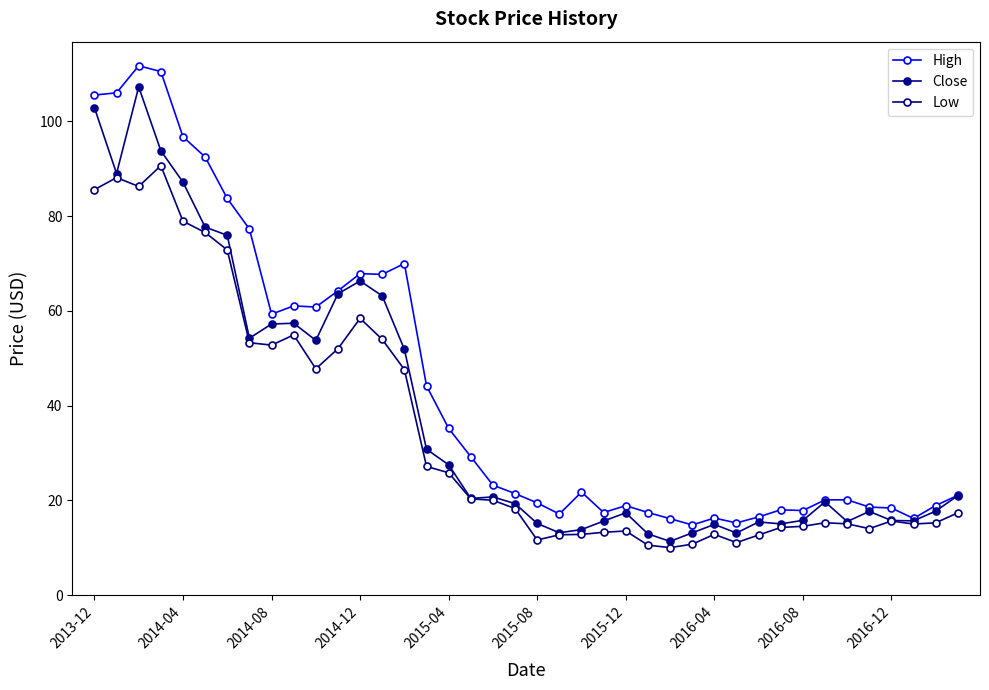

Count the number of data series in this chart.

3